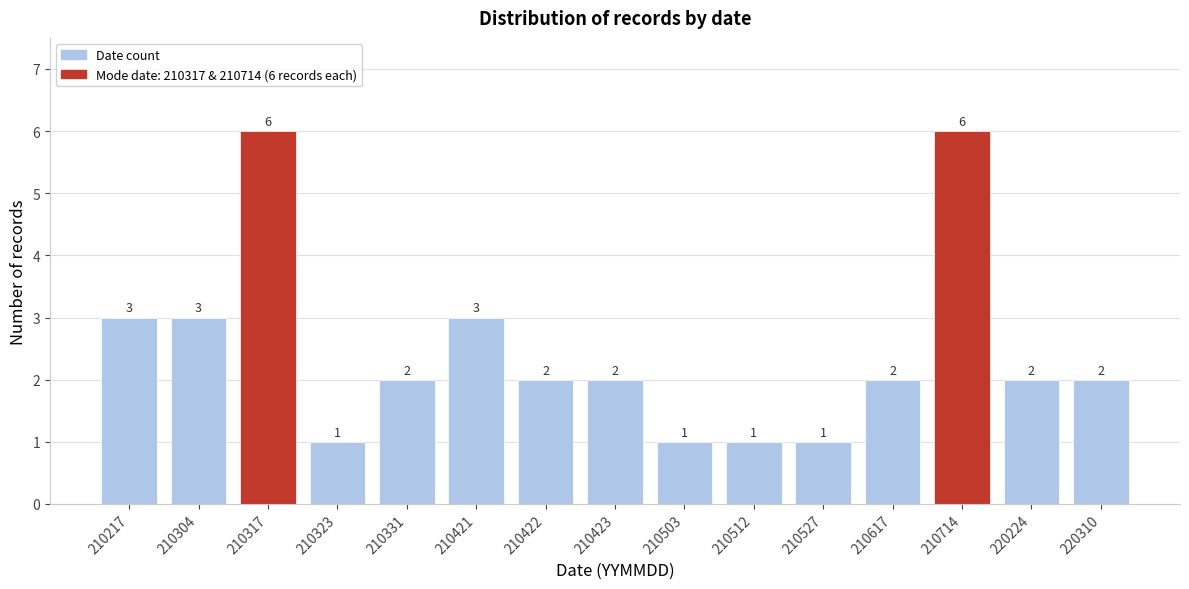

Reading right to left, transcribe all the data shown in this chart.

220310=2	220224=2	210714=6	210617=2	210527=1	210512=1	210503=1	210423=2	210422=2	210421=3	210331=2	210323=1	210317=6	210304=3	210217=3